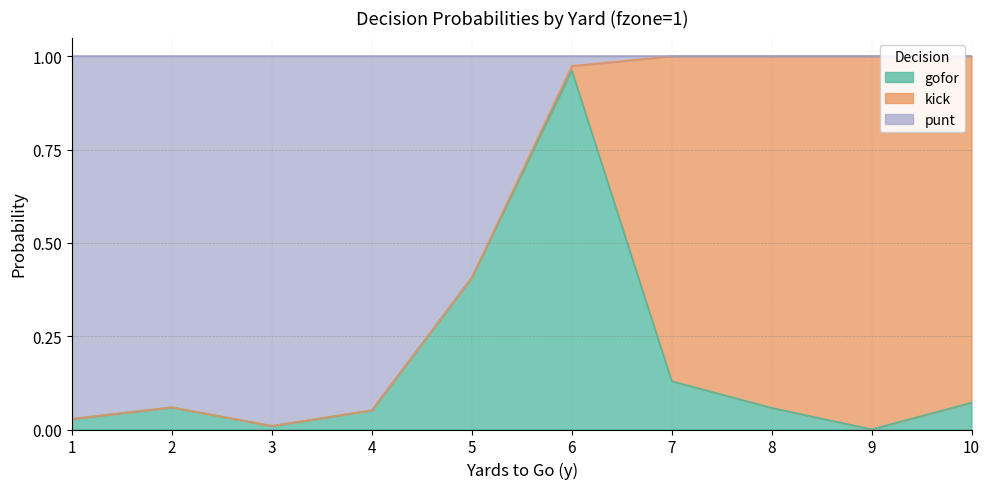

What are all the series names shown in the legend?

gofor, kick, punt